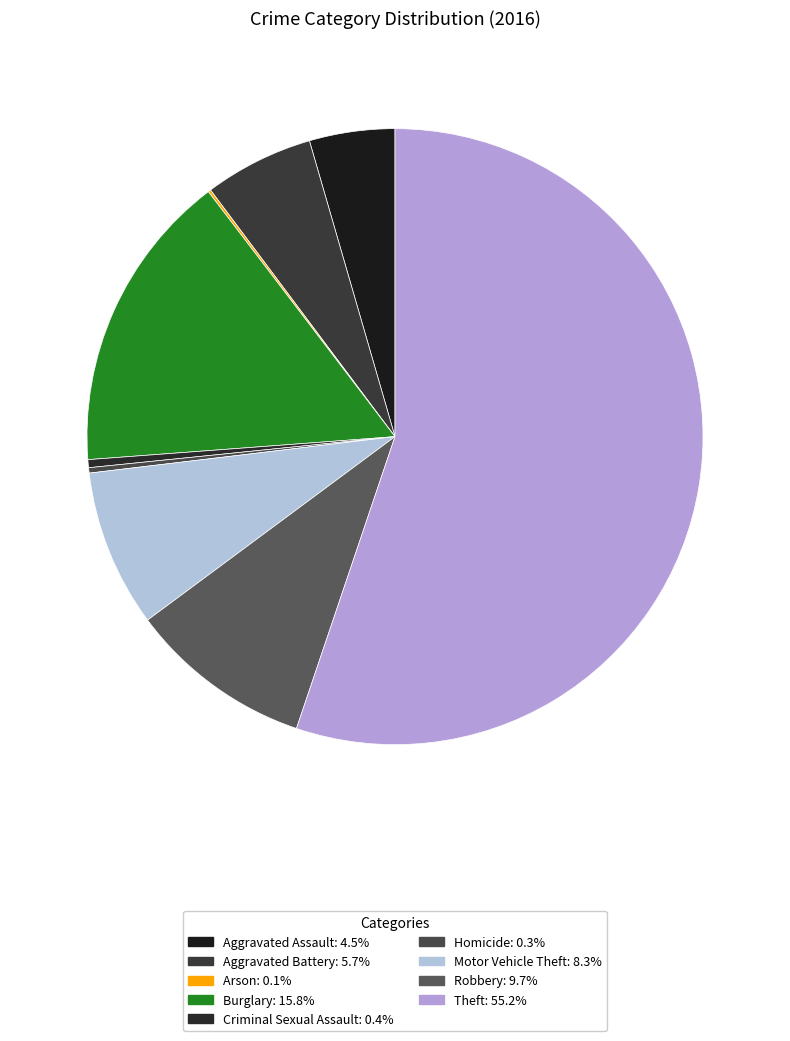

Which slice is the largest?

Theft